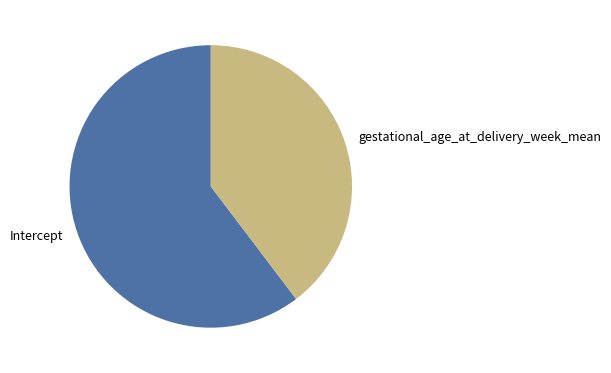

Is the sum of gestational_age_at_delivery_week_mean and Intercept greater than half?

Yes